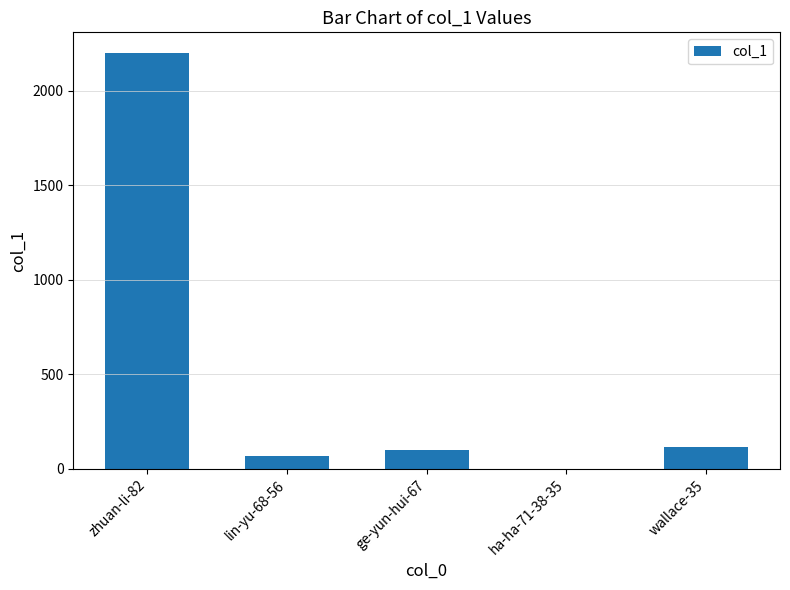

Reading left to right, extract all data points from this chart.

zhuan-li-82=2200	lin-yu-68-56=69	ge-yun-hui-67=99	ha-ha-71-38-35=1	wallace-35=114